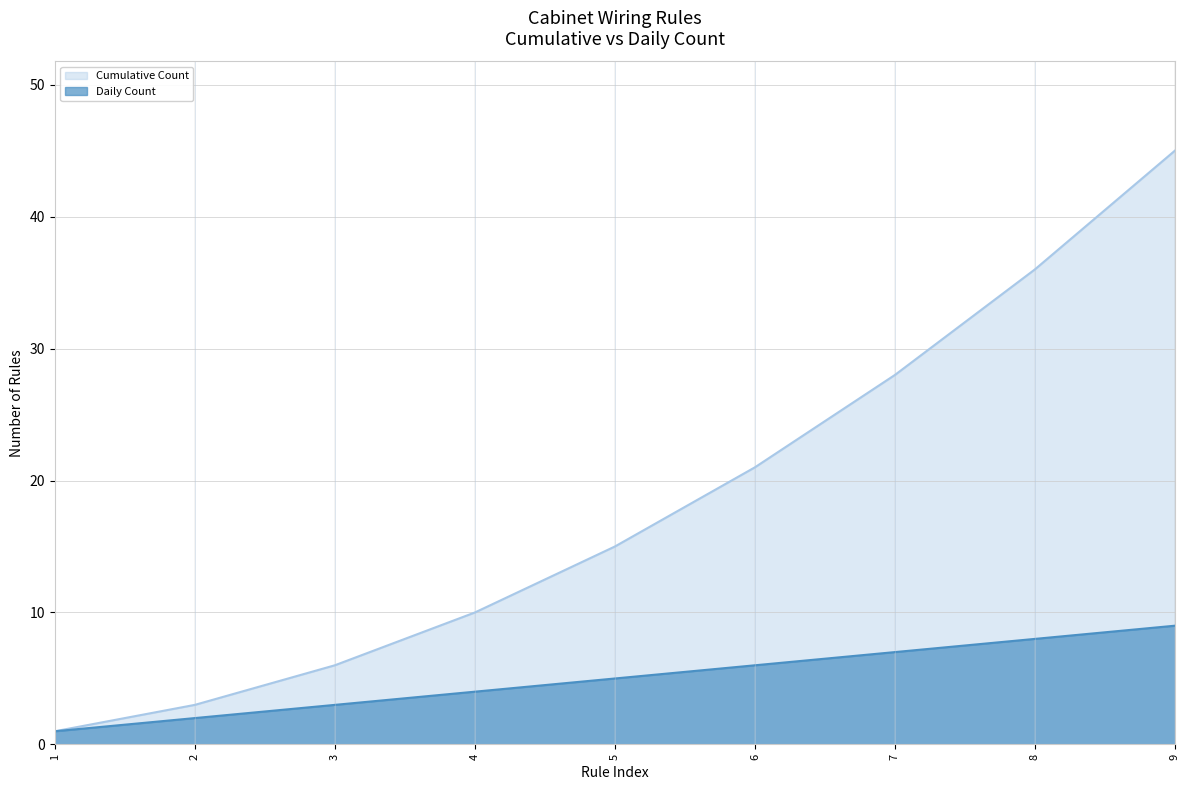

Does the chart display data point markers on the line(s)?

No